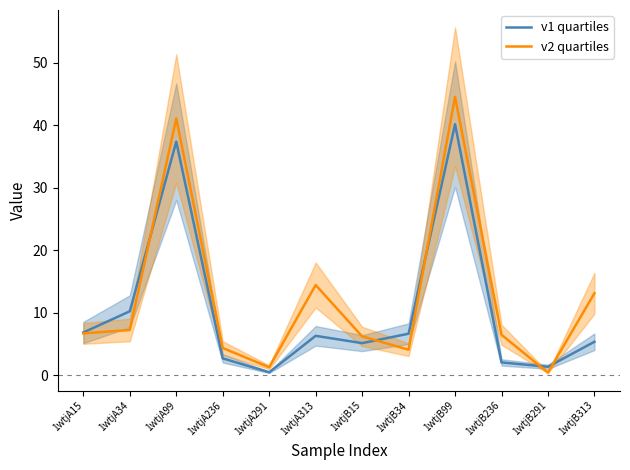

What position from the right is 1wtjA313?

7